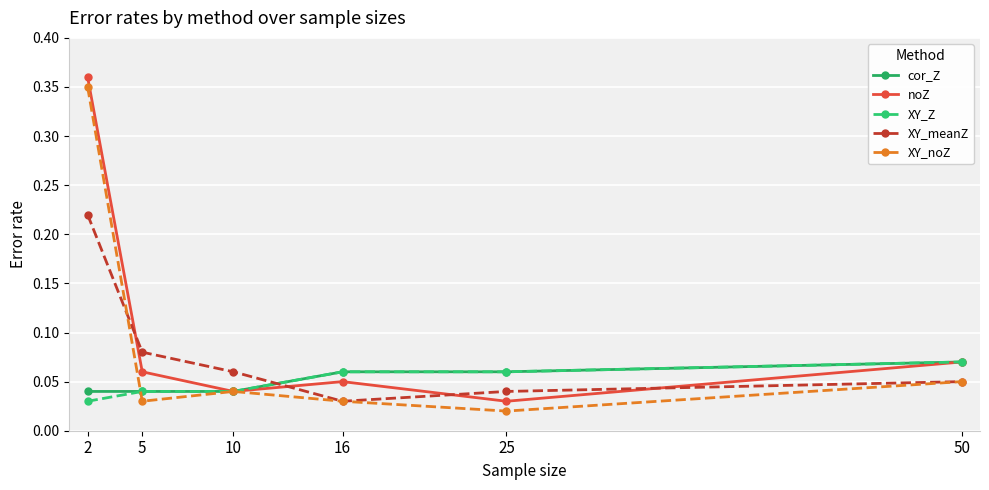

At which category does the chart reach its minimum across all series?

25